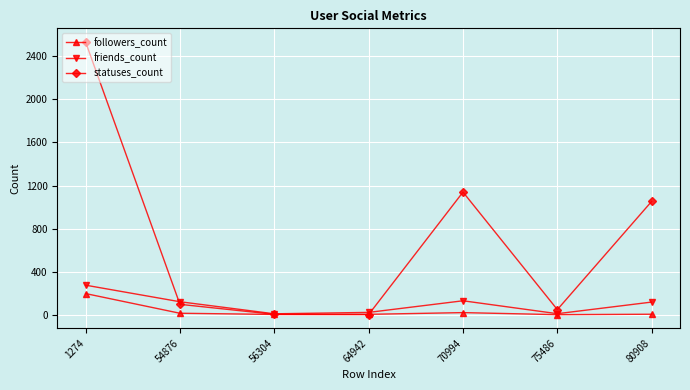

Which label corresponds to the largest value in the chart?

1274